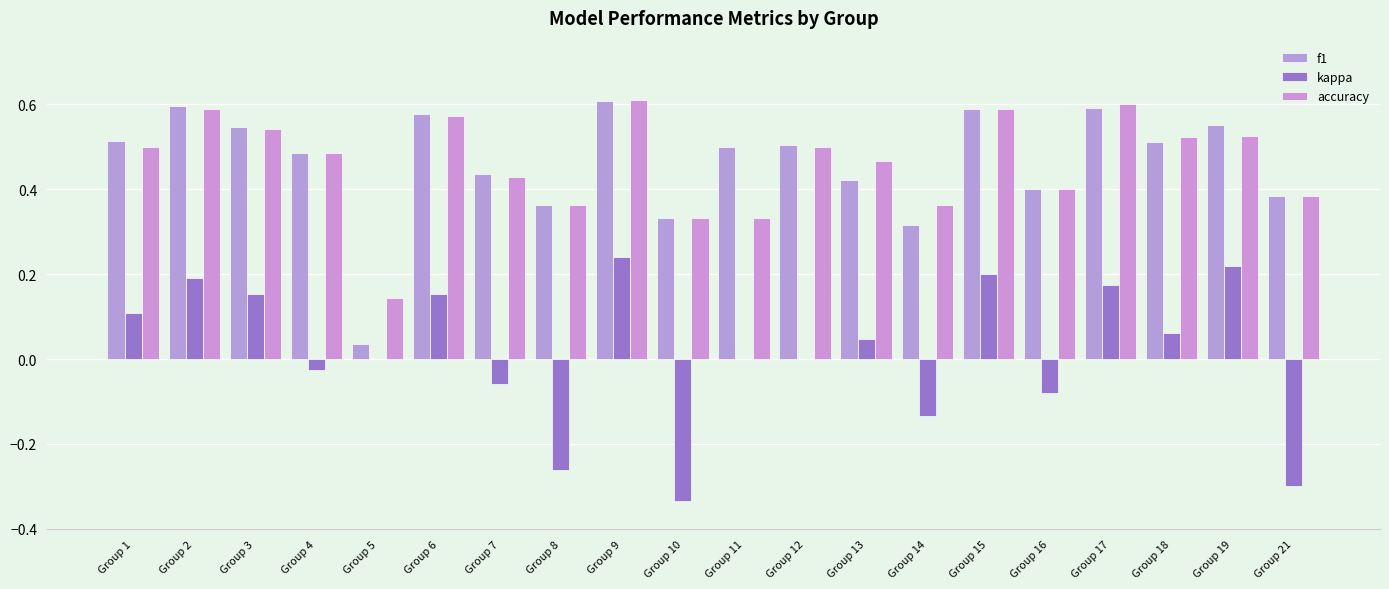

List the series in order of their peak value, lowest first.

kappa, f1, accuracy